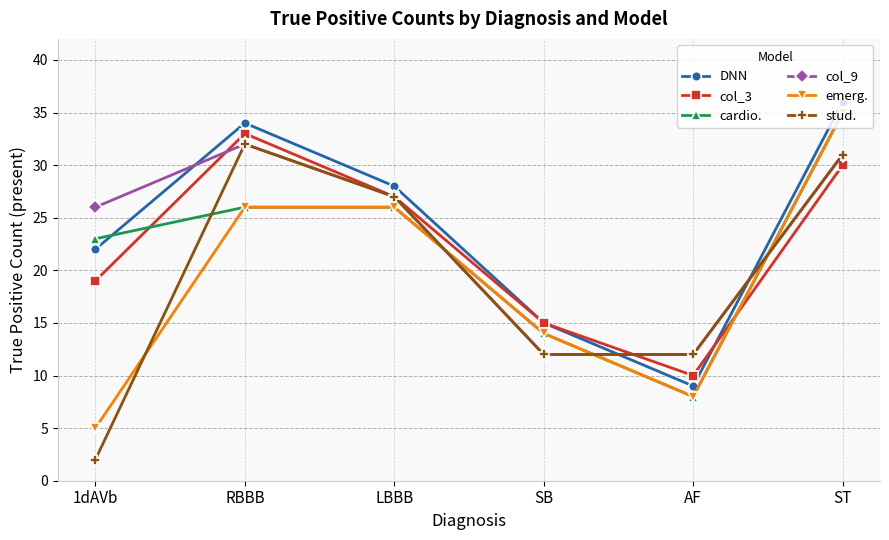

Rank the categories by DNN value from highest to lowest.

ST, RBBB, LBBB, 1dAVb, SB, AF